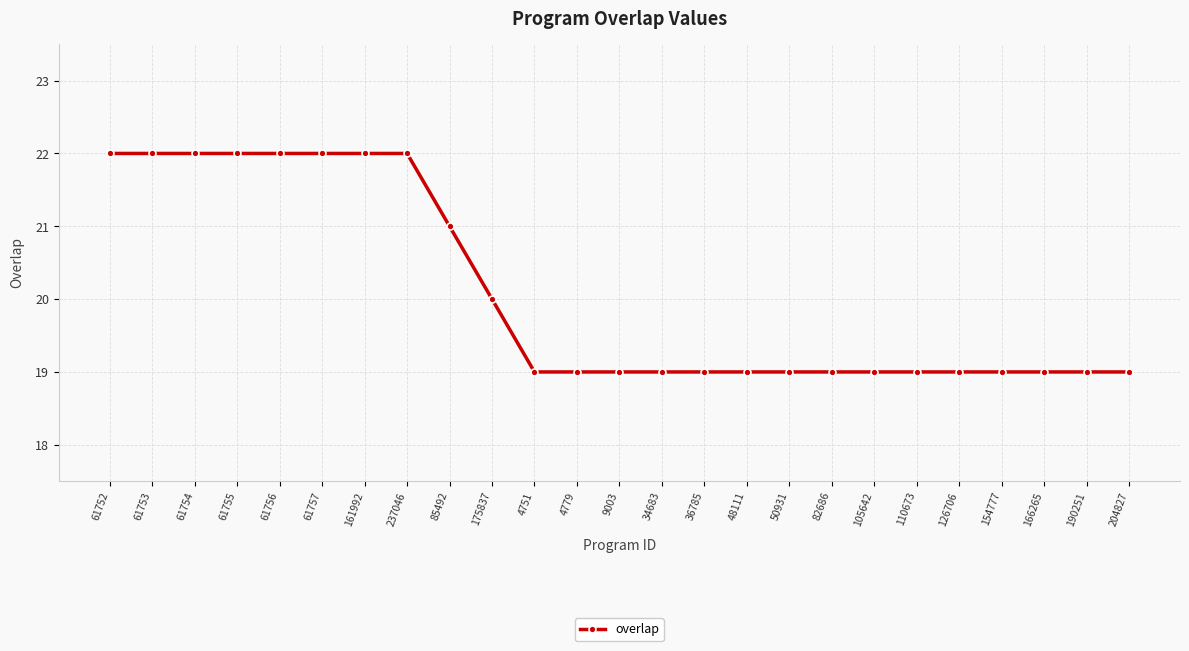

What is the difference between the second highest and second lowest values?

3